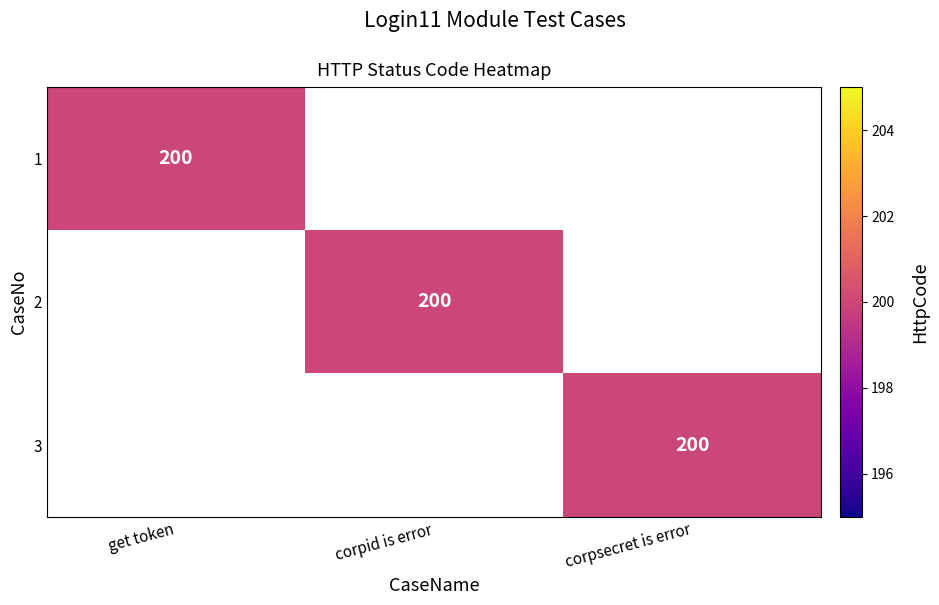

The value of 2 at corpid is error is 358. True or false?

False